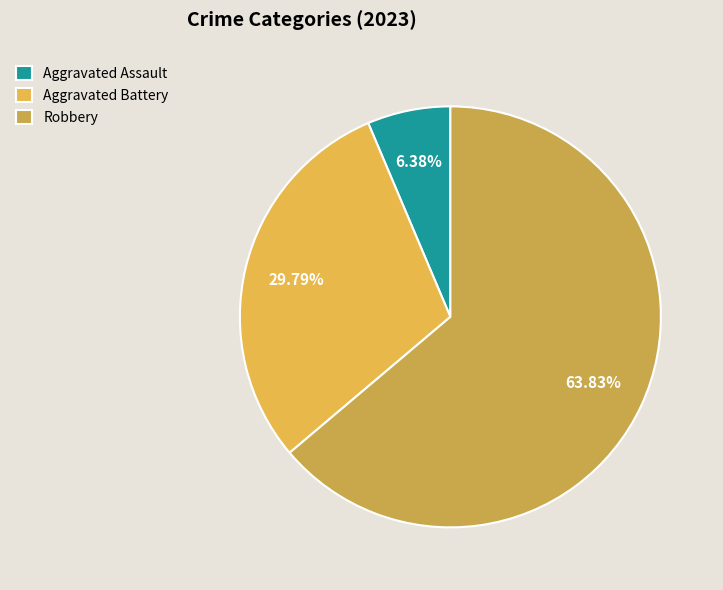

How many segments does this pie chart have?

3